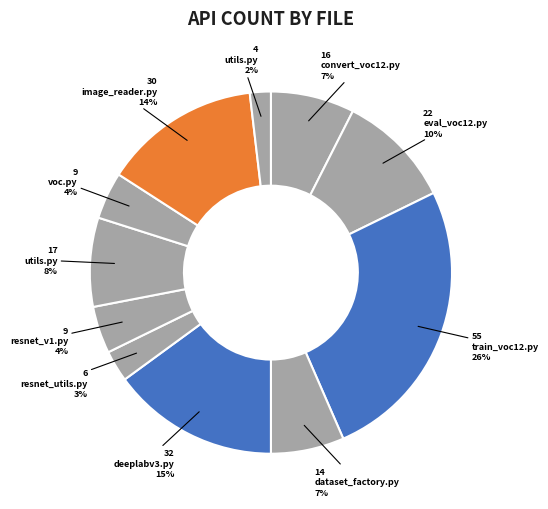

What is the largest slice in the pie chart?

train_voc12.py